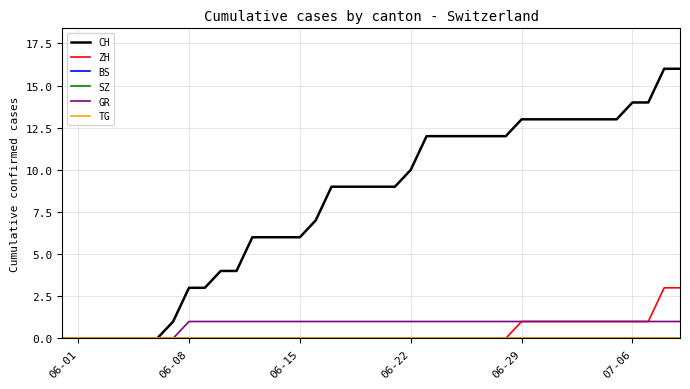

Is this an area chart (filled region under the line)?

No